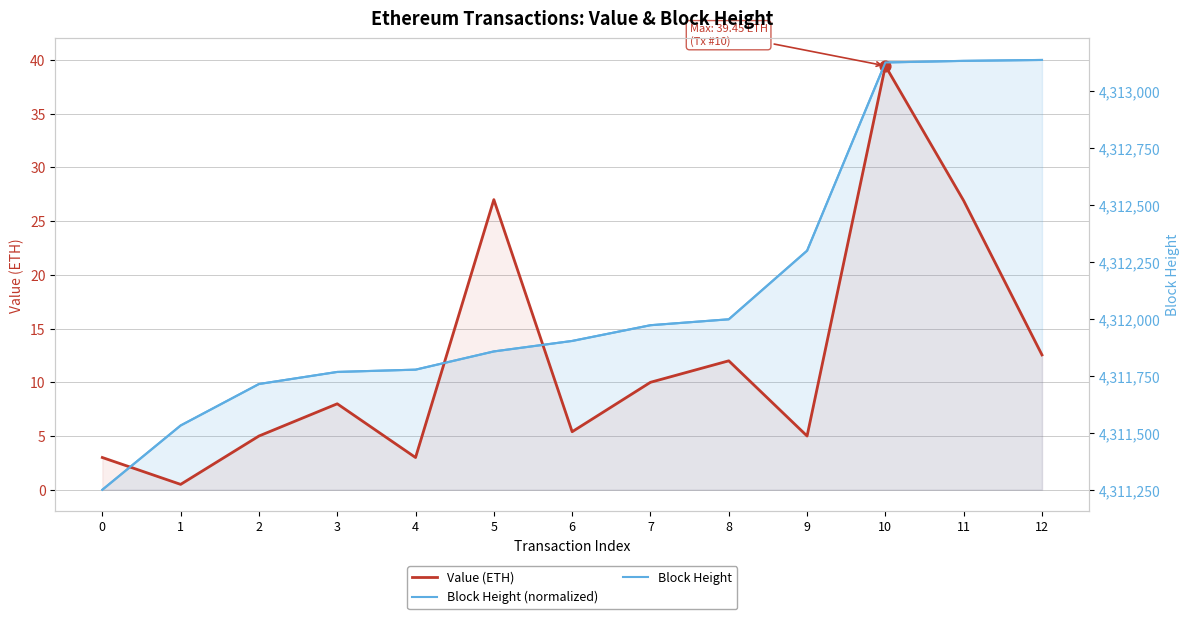

Which series contains the highest Y value?

Block Height